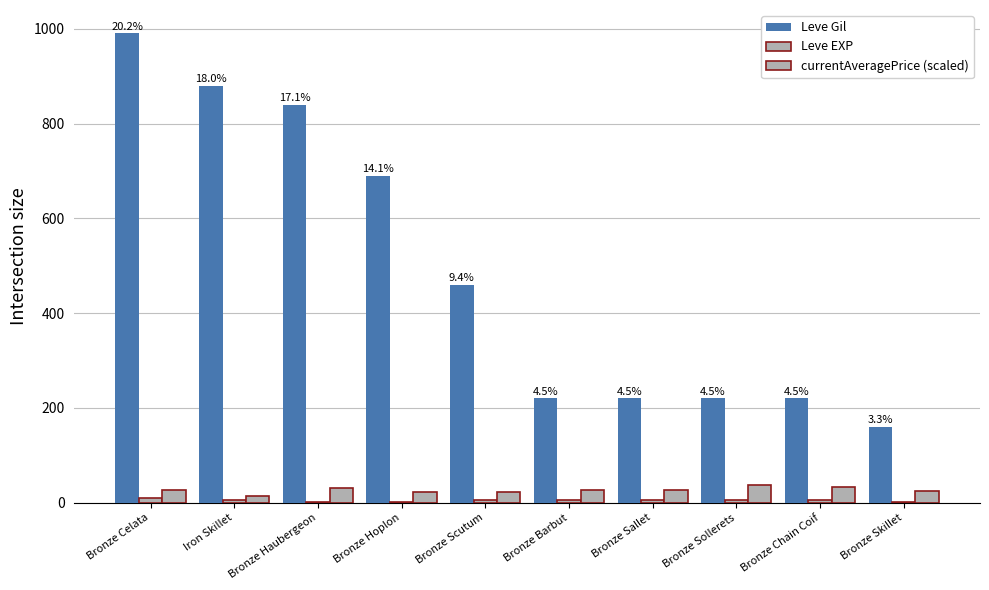

Rank the categories by Leve Gil value from highest to lowest.

Bronze Celata, Iron Skillet, Bronze Haubergeon, Bronze Hoplon, Bronze Scutum, Bronze Barbut, Bronze Sallet, Bronze Sollerets, Bronze Chain Coif, Bronze Skillet